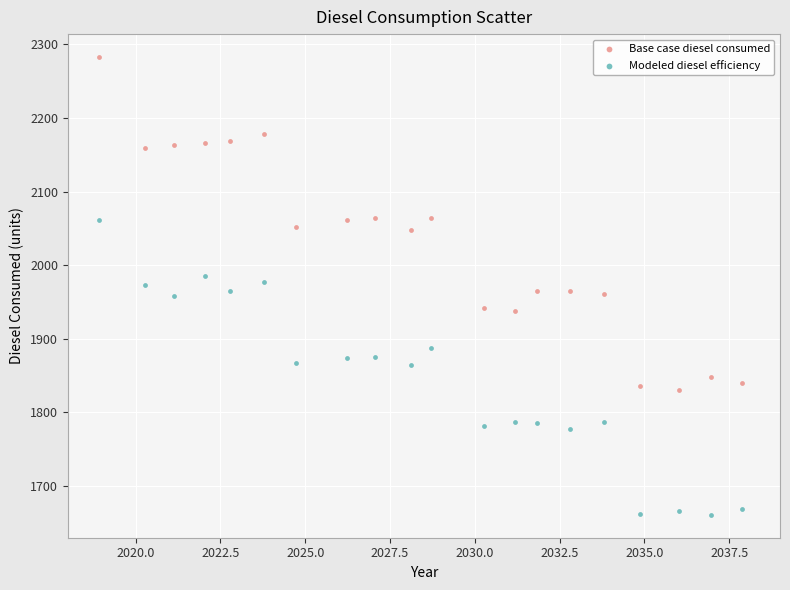

Across all data points, what is the range of Y values (max minus min)?

621.6